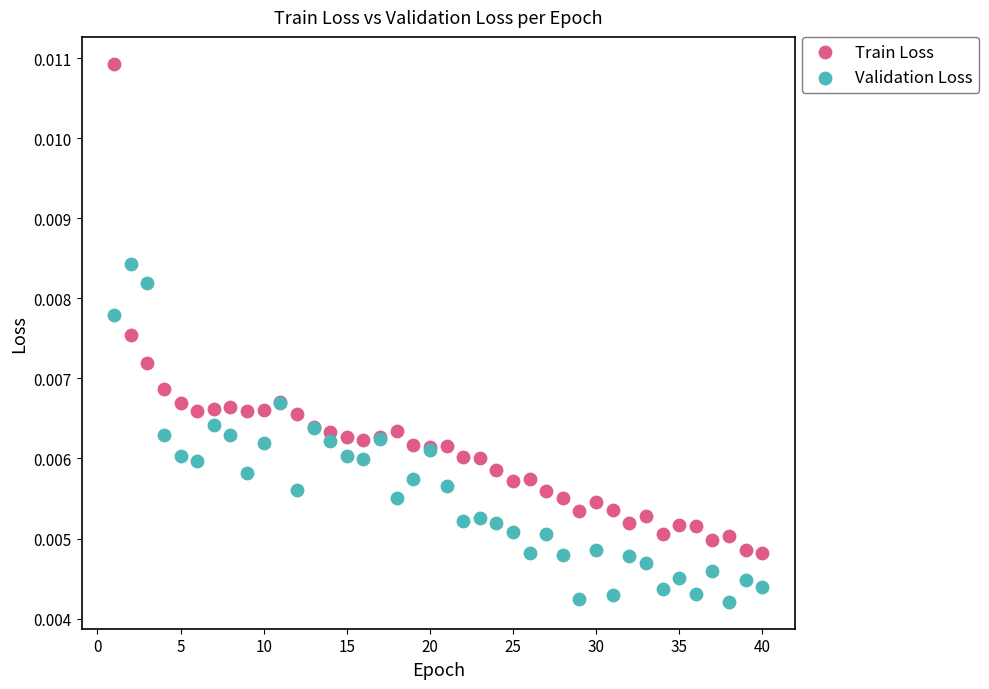

What are all the series names shown in the legend?

Train Loss, Validation Loss